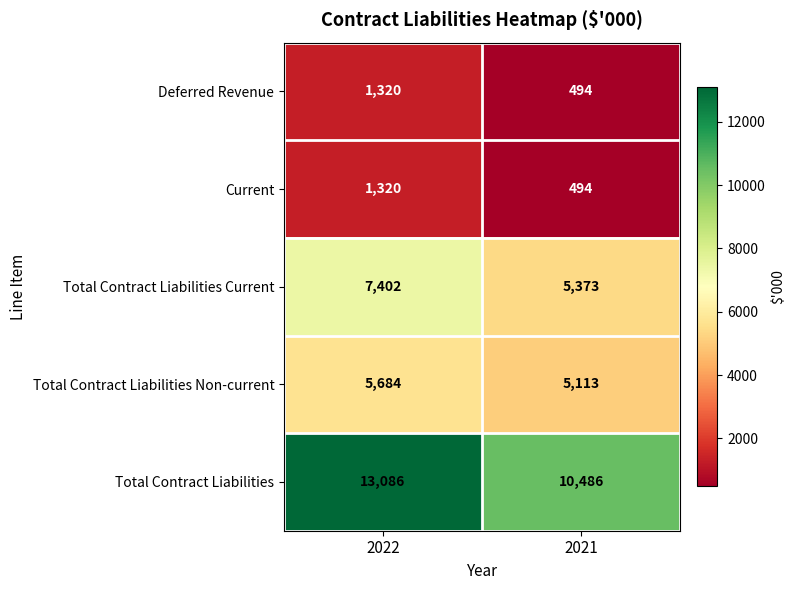

At which category is the sum across all series the highest?

2022